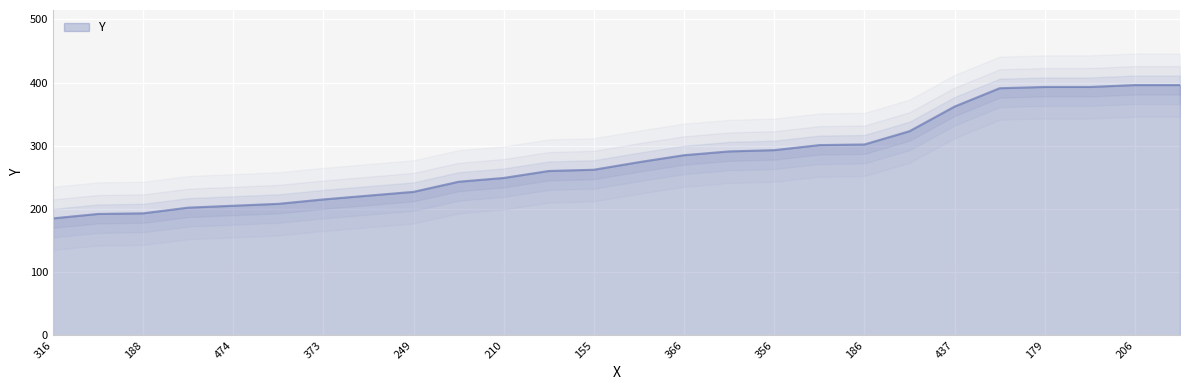

Reading left to right, list all the values displayed in this chart.

185	192	193	202	205	208	215	221	227	243	249	260	262	274	285	291	293	301	302	323	362	391	393	393	396	396